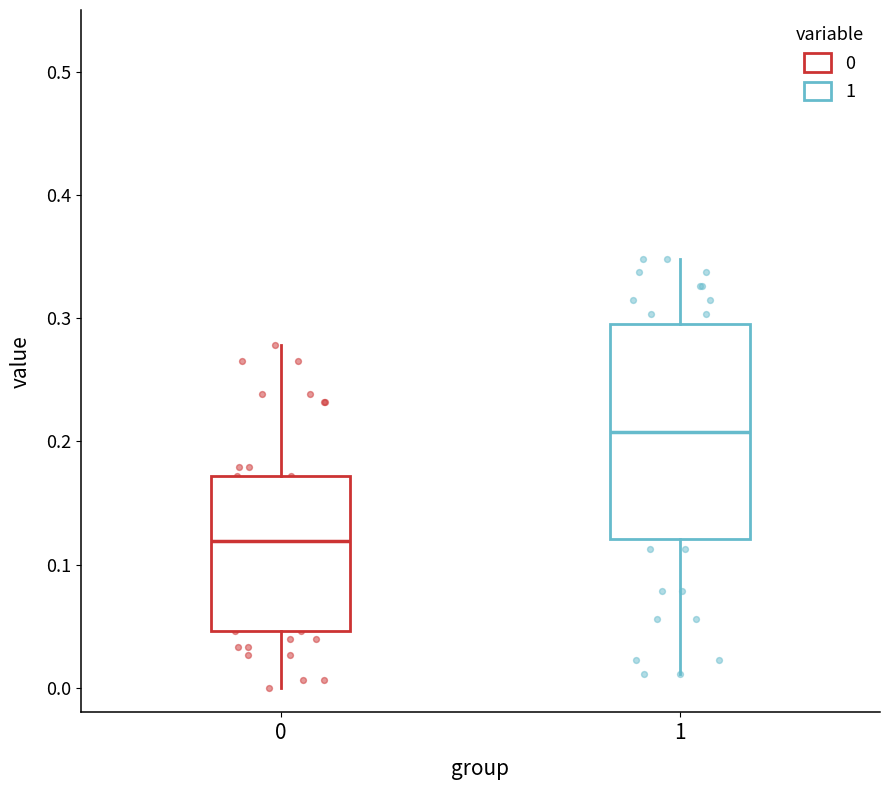

Reading left to right, read every box against the y-axis: the position of its median line, the range the box covers, and the ends of its whiskers. The values are not printed on the chart, so give them approximately, as read against the axis.

0: median 0.12, box 0.05 to 0.17, whiskers 0.00 to 0.28
1: median 0.21, box 0.12 to 0.29, whiskers 0.01 to 0.35